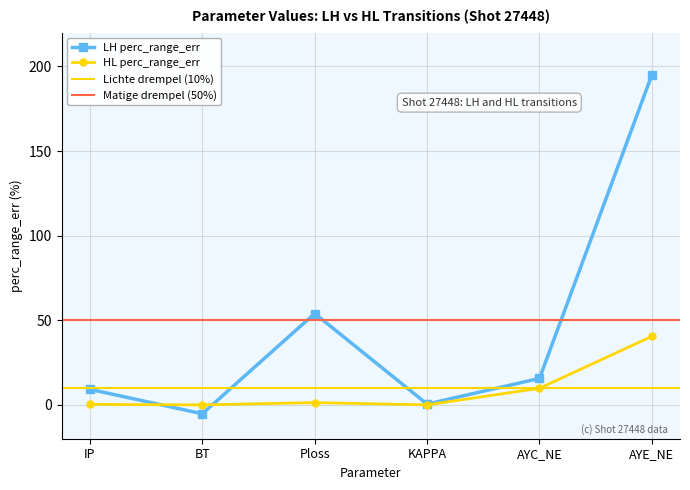

Which series has the largest range (max minus min)?

perc_range_err_LH